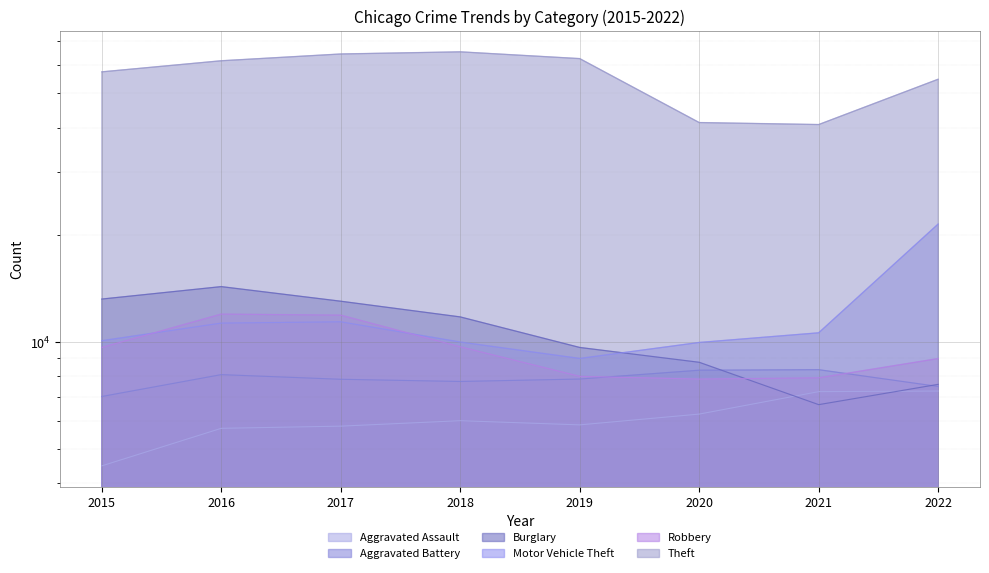

How many series are shown in this chart?

6